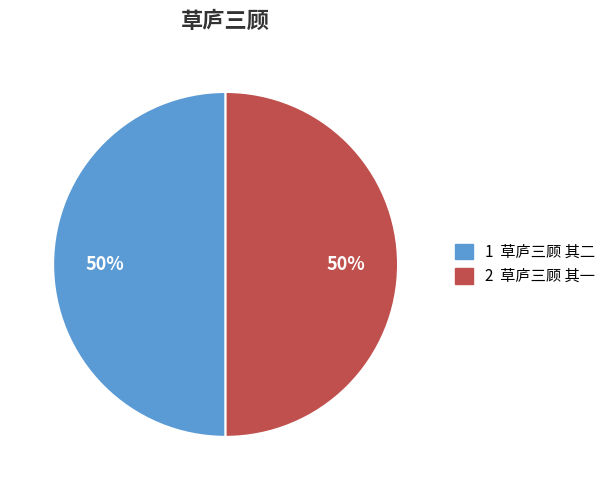

To the nearest percent, what is the average slice percentage?

50%